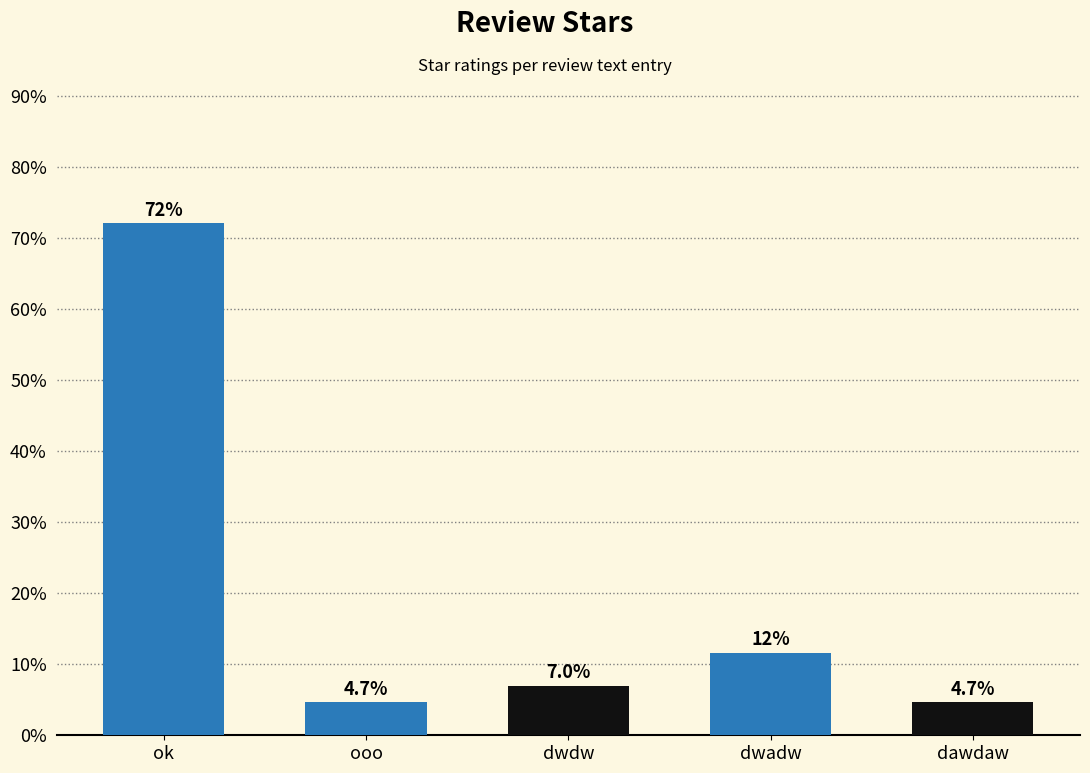

Count the number of values greater than 6.

3